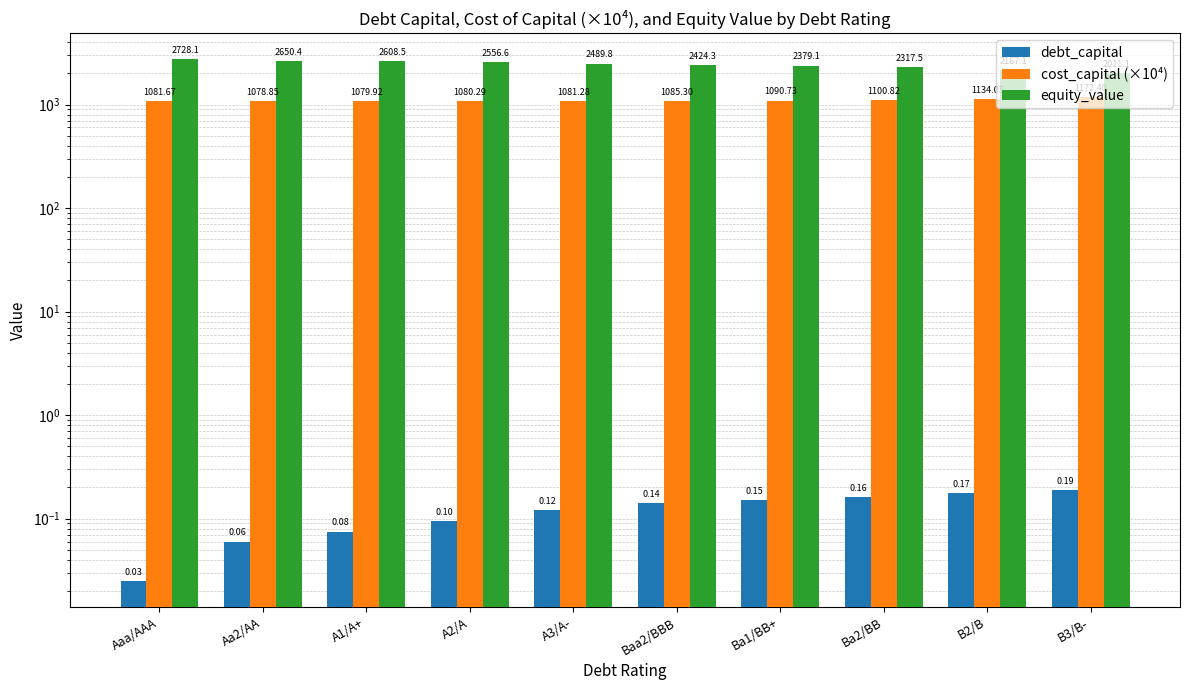

What is the label of the 10th bar from the right?

Aaa/AAA